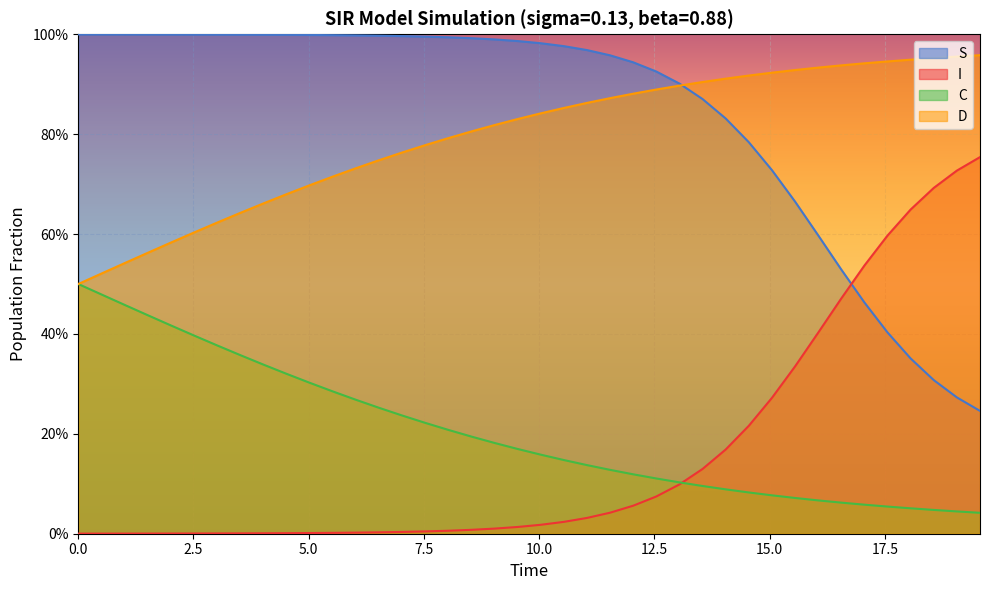

What are all the series names shown in the legend?

S, I, C, D